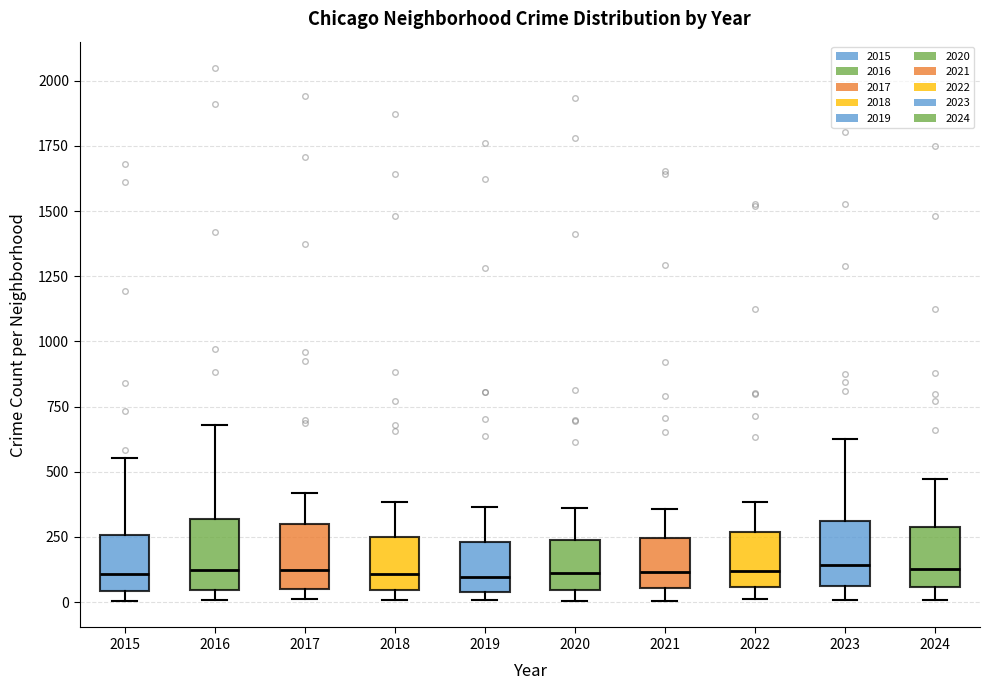

Reading left to right, transcribe this box plot: for each box, give where its median line is, the range the box spans, and where its two whiskers end, as read against the y-axis. The values are not printed on the chart, so give them approximately, as read against the axis.

2015: median 100, box 50 to 250, whiskers 0 to 550
2016: median 100, box 50 to 300, whiskers 0 to 700
2017: median 100, box 50 to 300, whiskers 0 to 400
2018: median 100, box 50 to 250, whiskers 0 to 400
2019: median 100, box 50 to 250, whiskers 0 to 350
2020: median 100, box 50 to 250, whiskers 0 to 350
2021: median 100, box 50 to 250, whiskers 0 to 350
2022: median 100, box 50 to 250, whiskers 0 to 400
2023: median 150, box 50 to 300, whiskers 0 to 600
2024: median 150, box 50 to 300, whiskers 0 to 450